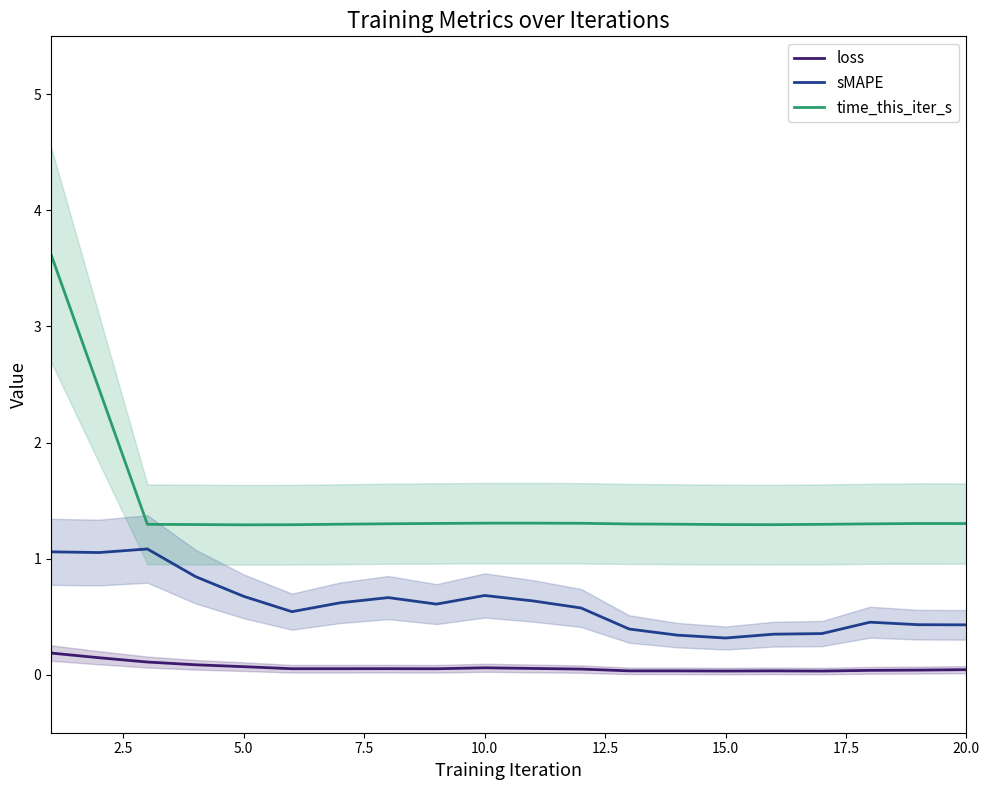

True or false: sMAPE and loss cross at least once.

False